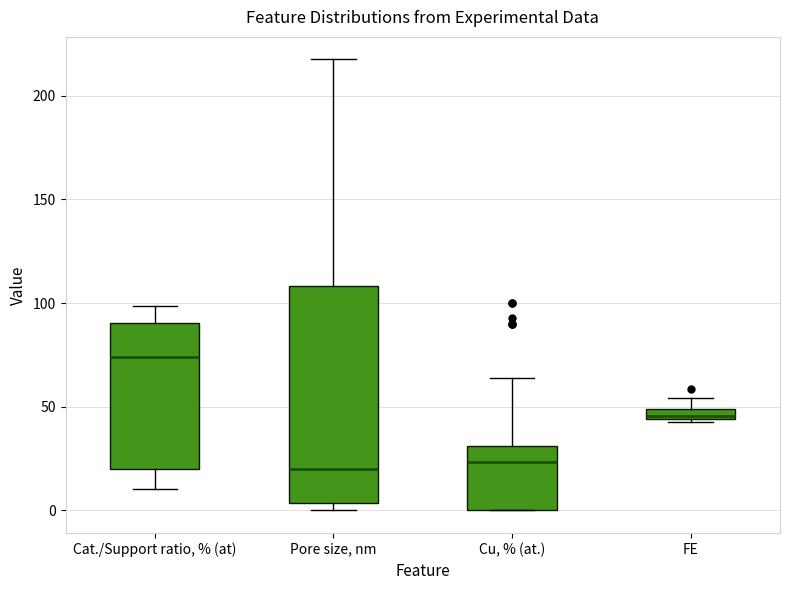

Which box has the highest median line?

Cat./Support ratio, % (at)